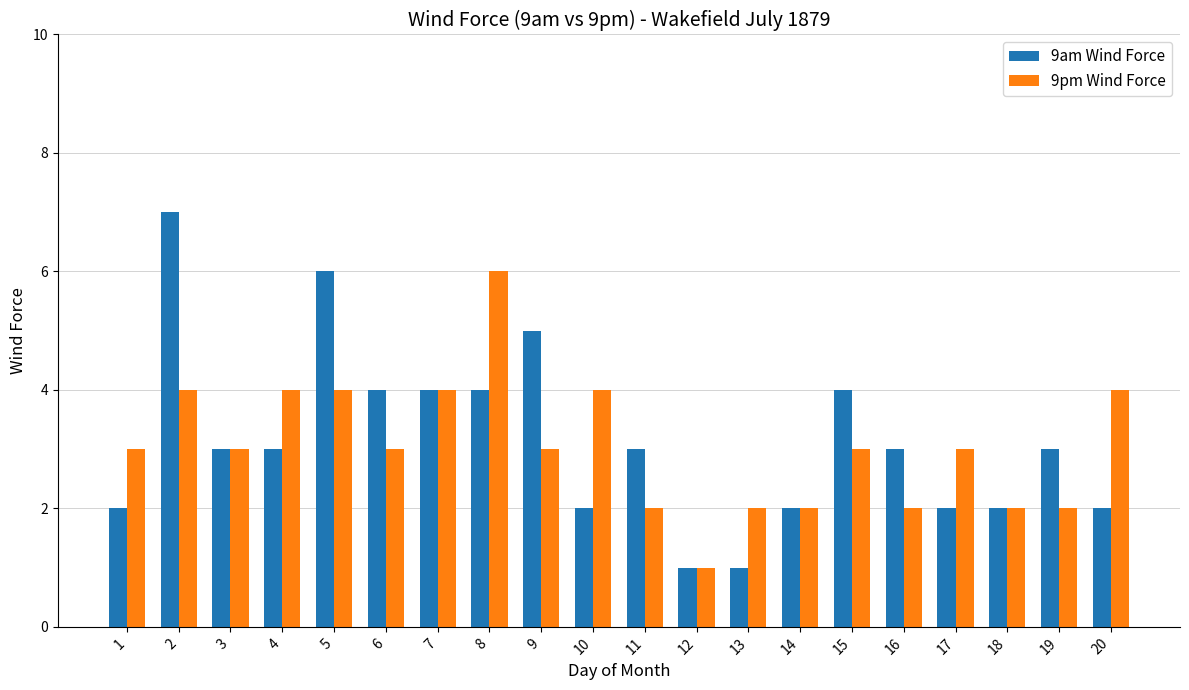

Which series has the largest total across all categories?

9am Wind Force